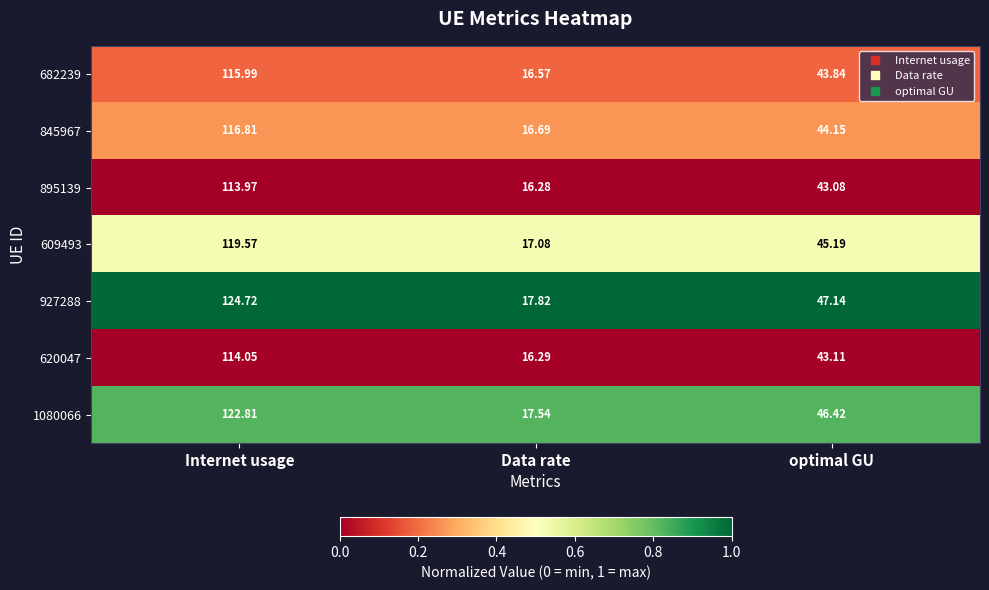

How many data points does each series have?

3